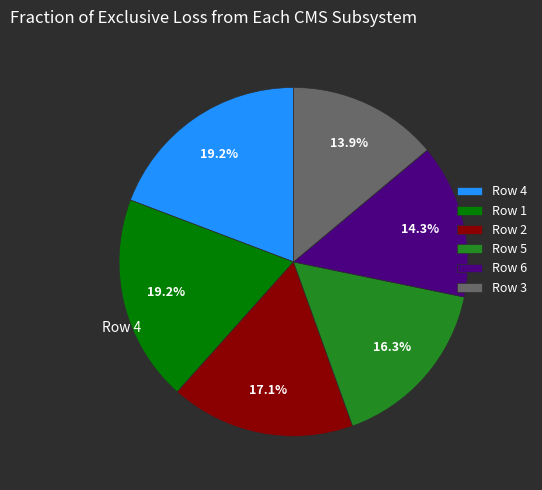

Between Row 2 and Row 3, which is larger?

Row 2